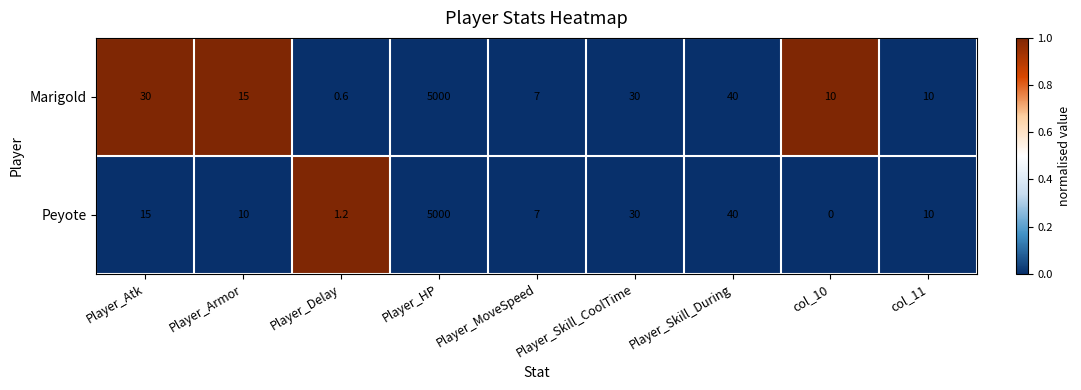

At Player_Armor, list the series in order from largest to smallest.

Marigold, Peyote